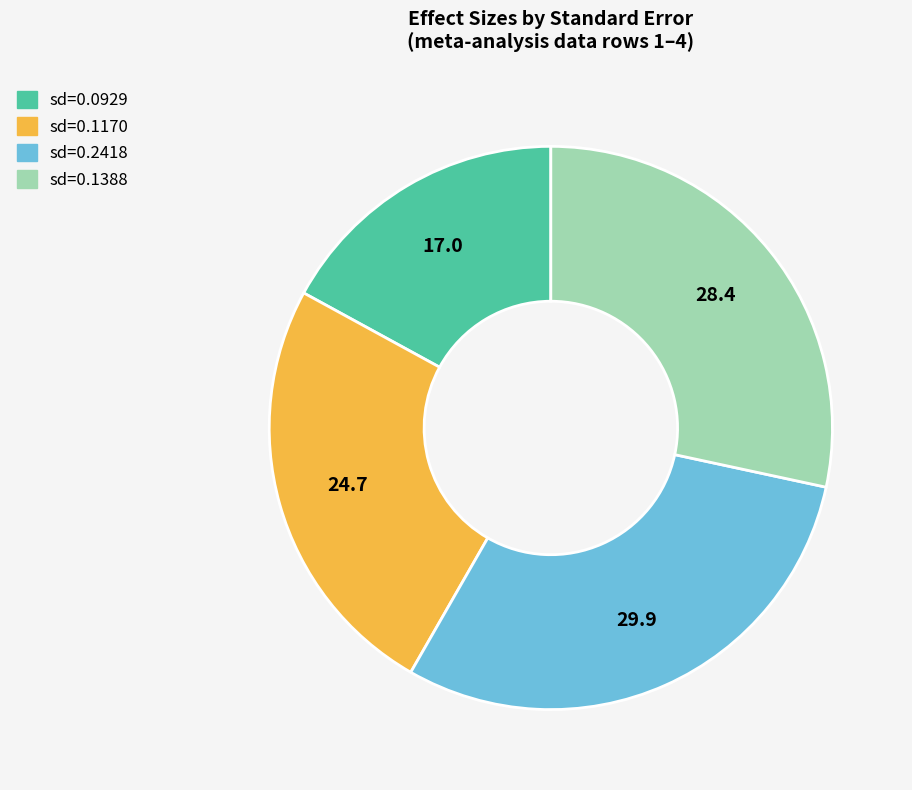

How many slices are in this pie chart?

4